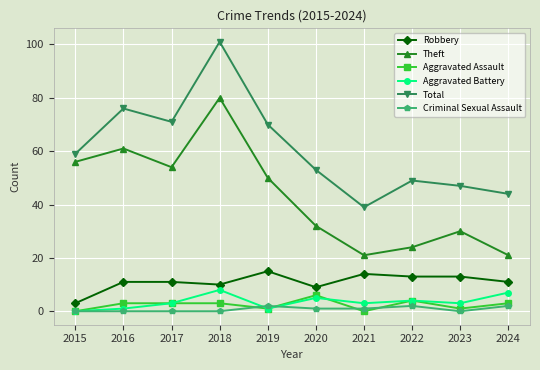

Count the number of data series in this chart.

6